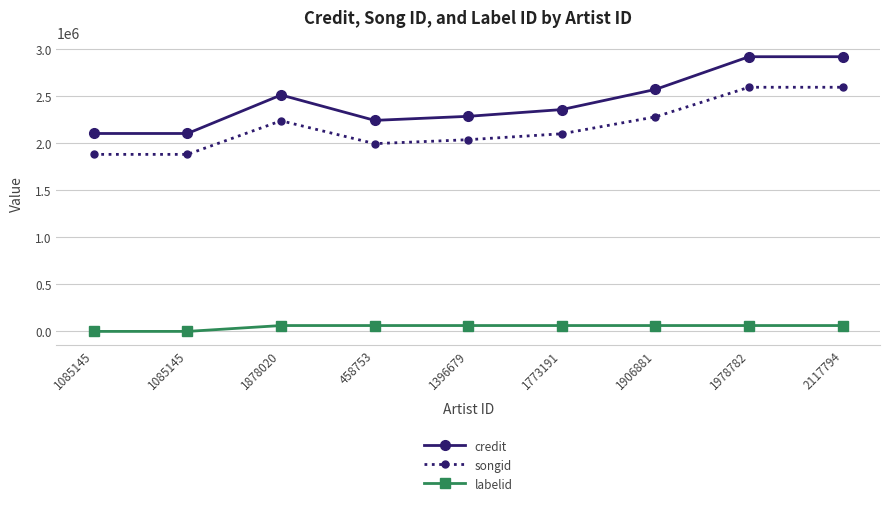

True or false: credit and songid intersect in this chart.

False